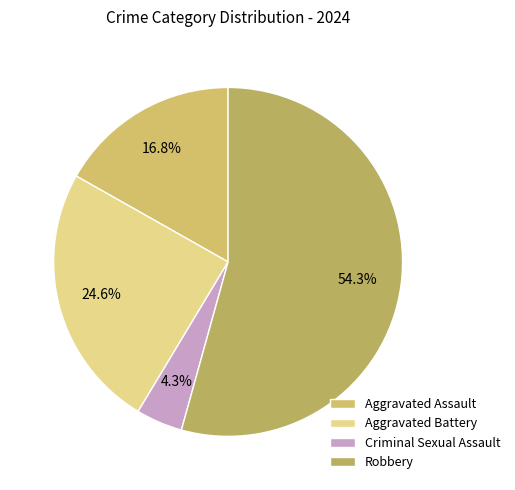

True or false: Aggravated Assault accounts for 24% of the total.

False